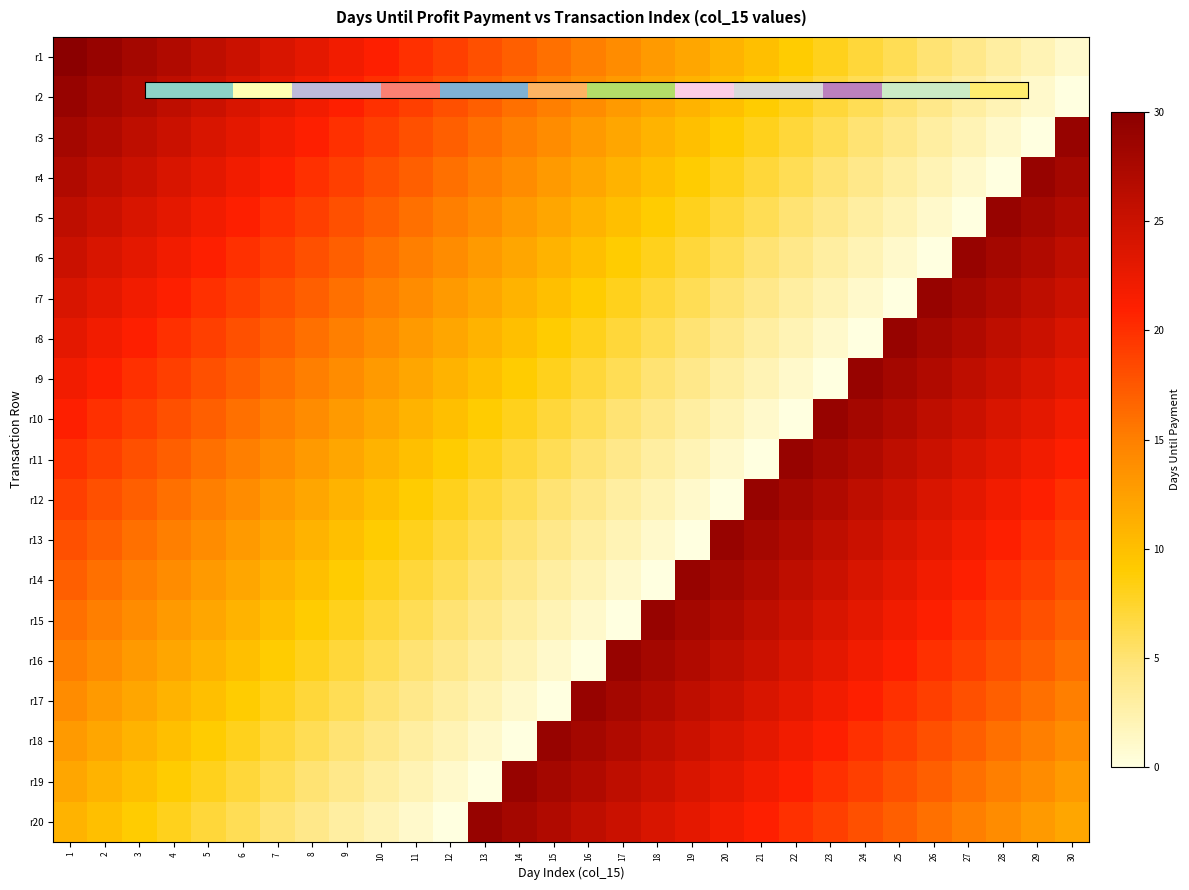

Count the number of data series in this chart.

20